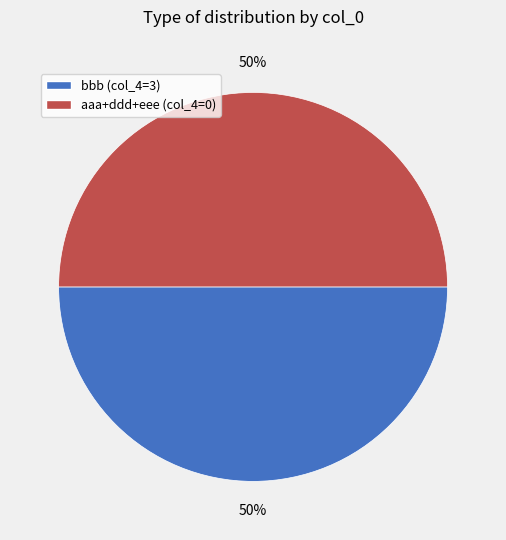

To the nearest percent, what is the average slice percentage?

50%